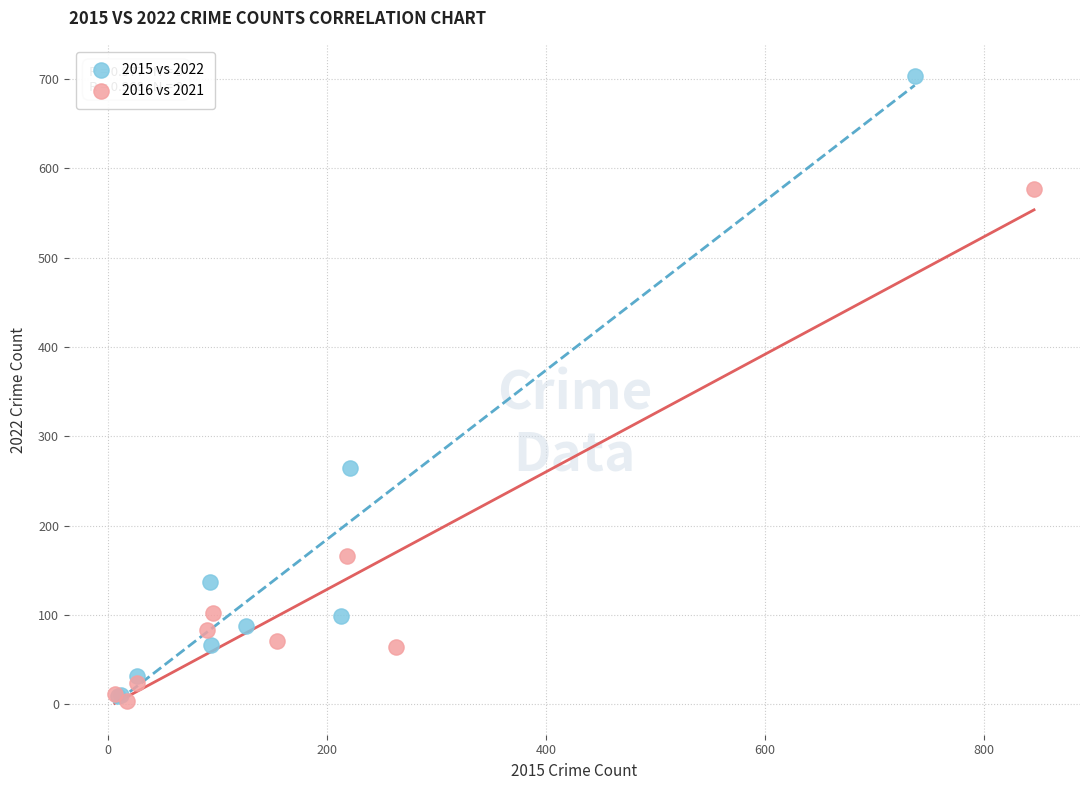

Which series has the largest Y range (max minus min)?

2015 vs 2022